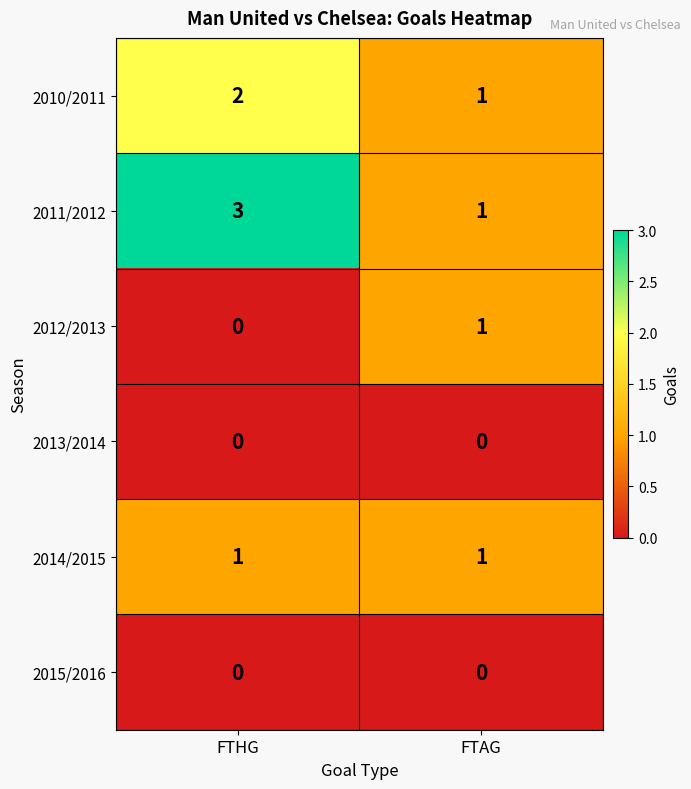

Count the number of categories in the chart.

2